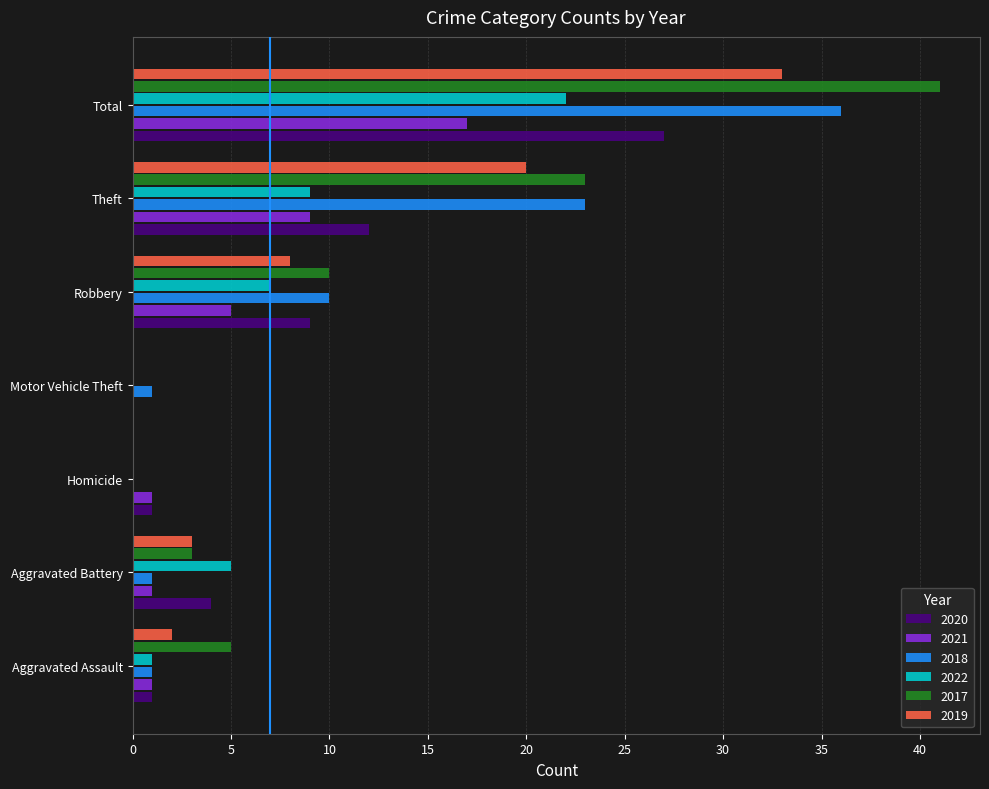

At which label is 2020 closest to 13?

Theft